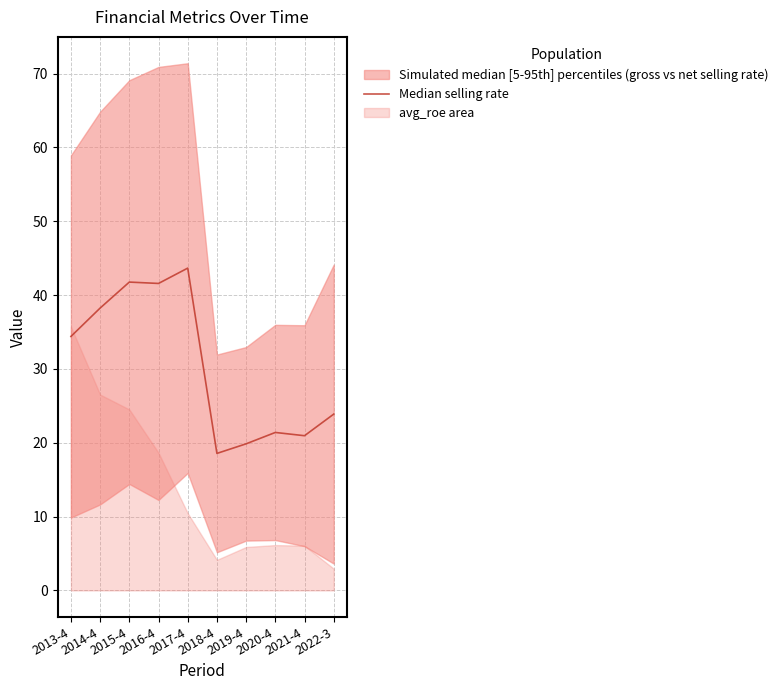

Between 2016-4 and 2015-4, which is larger?

2015-4